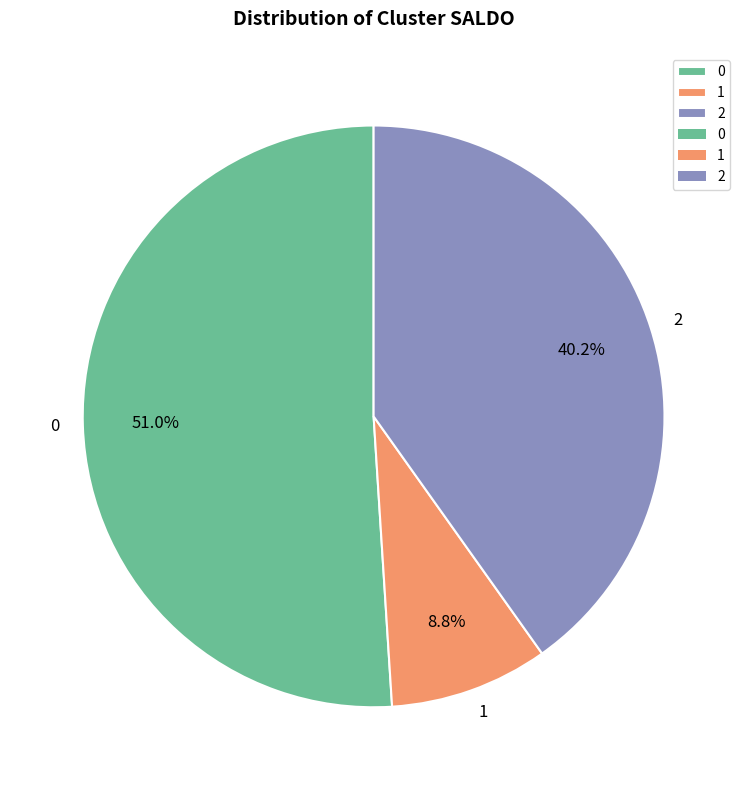

How much of the chart is everything except 2?

59.8%